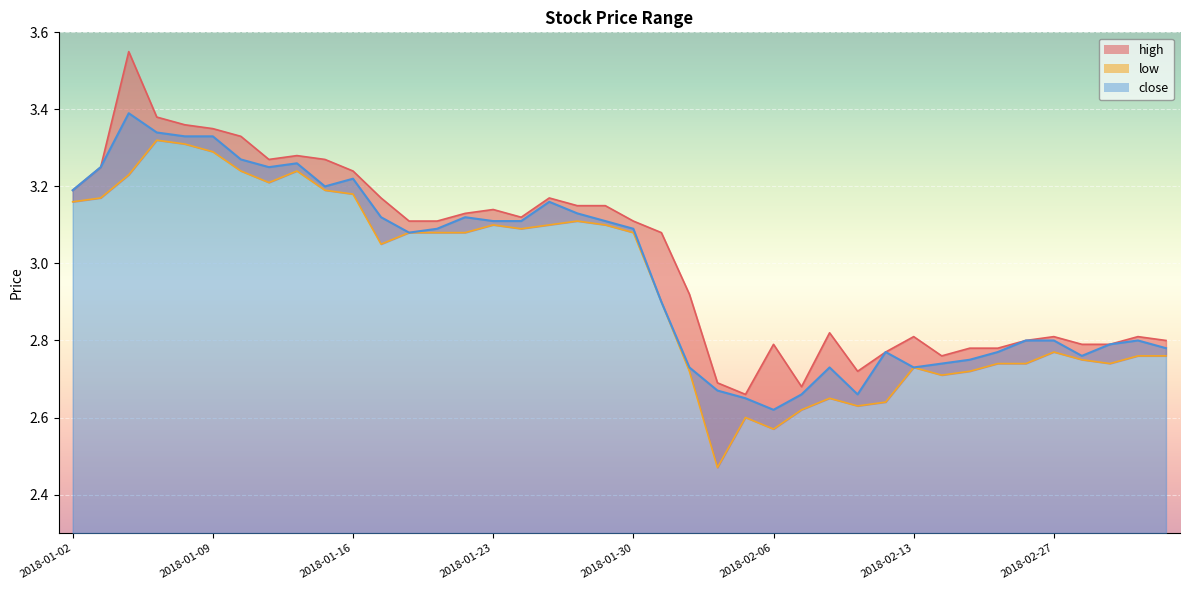

Does the chart display data point markers on the line(s)?

No